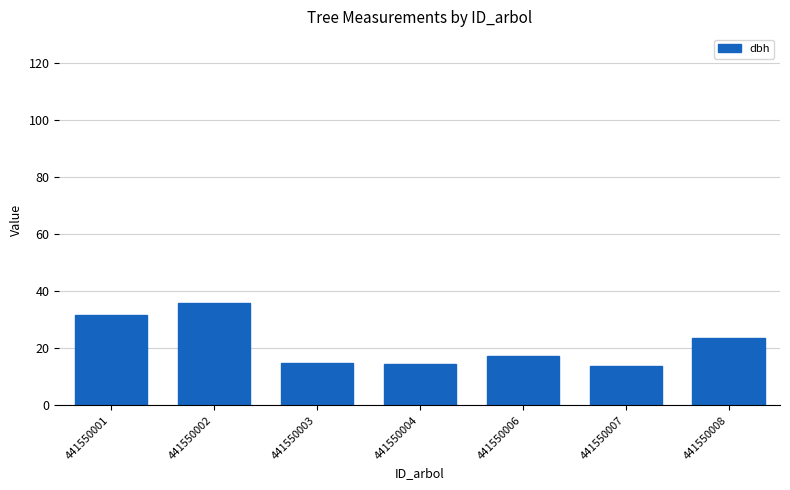

What is the sum of all values?

151.4